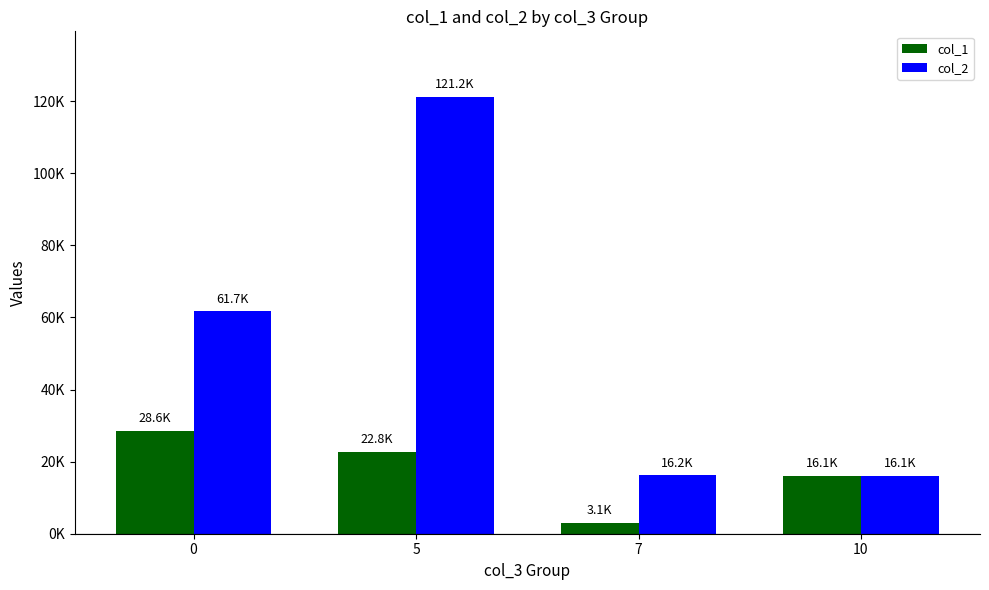

List the series in order of their overall mean, lowest first.

col_1, col_2